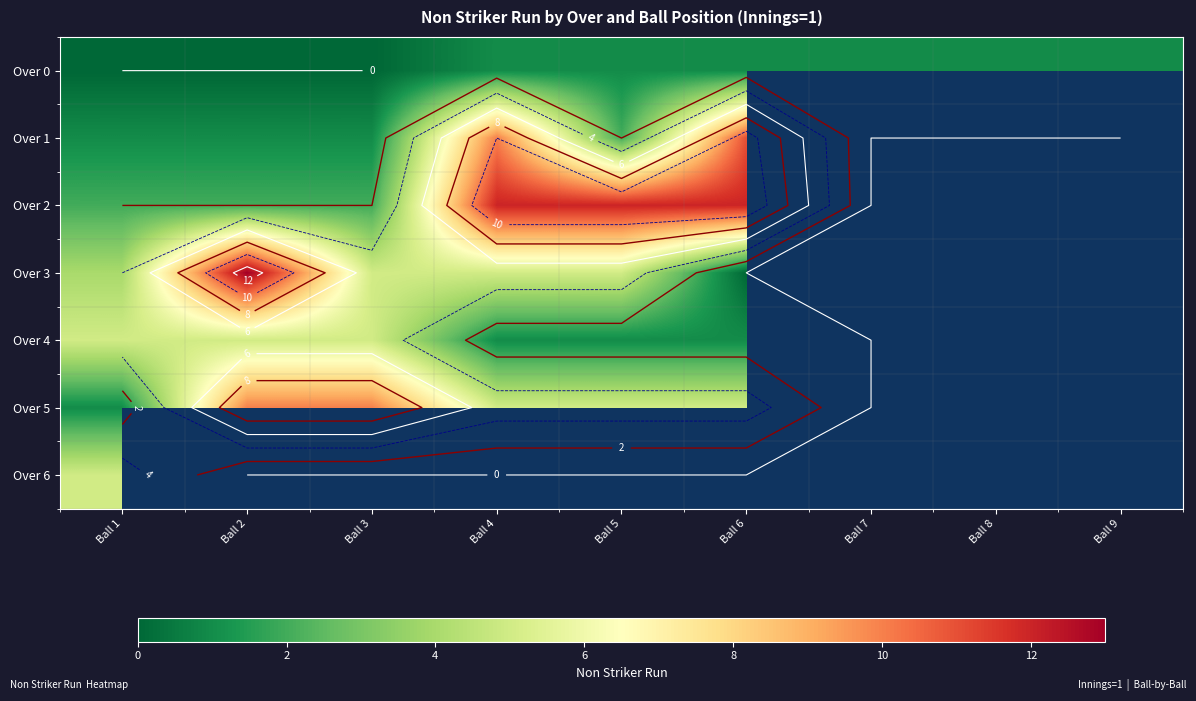

What is the maximum value shown in the chart?

13.0